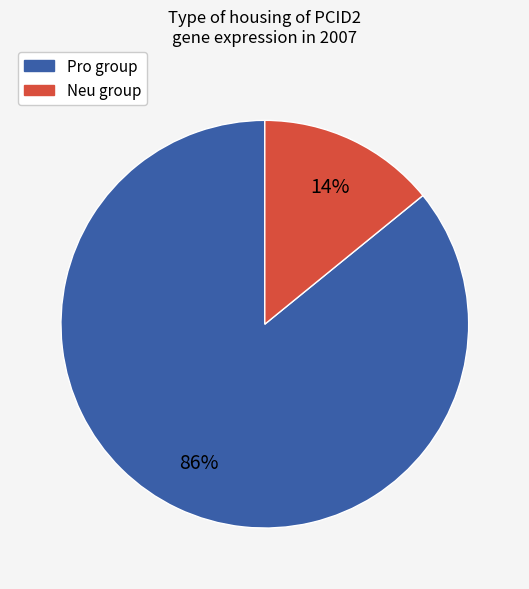

Is there any slice that represents more than half of the pie?

Yes